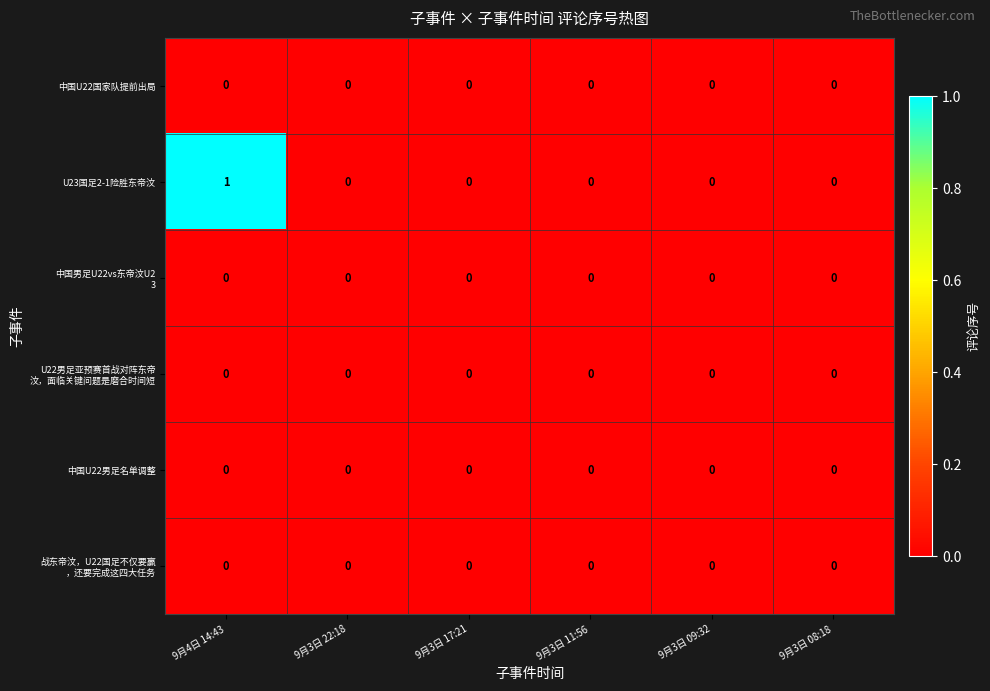

Count the U23国足2-1险胜东帝汶 values in the range 0 to 1.

6